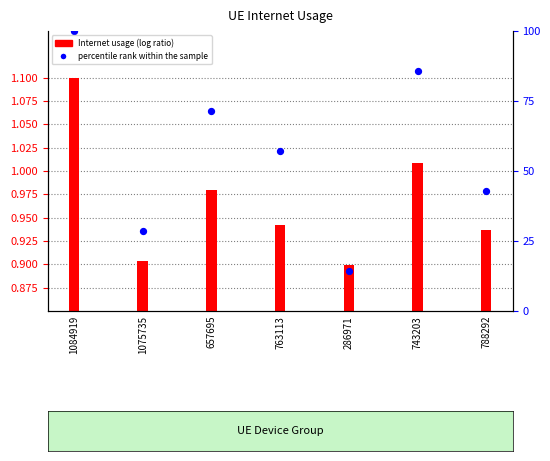

At how many categories does at least one series exceed 0?

7